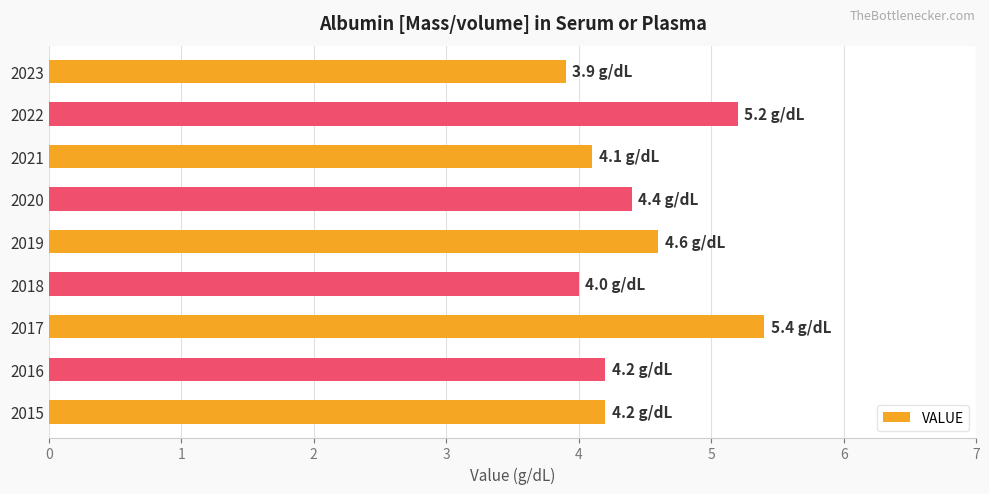

What is the sum of all values?

40.0